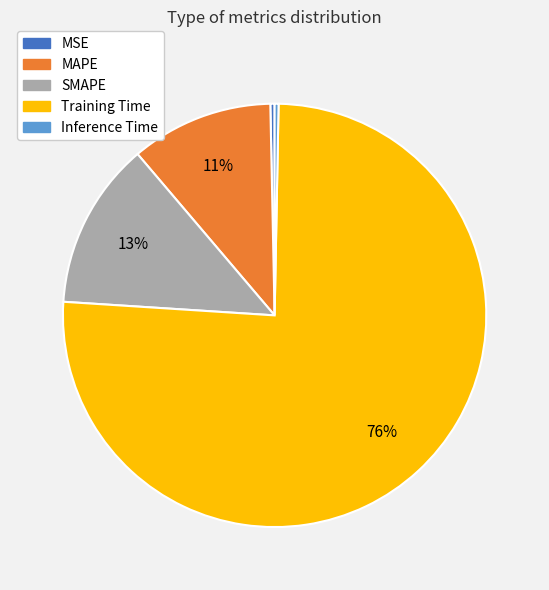

What is the majority slice?

Training Time